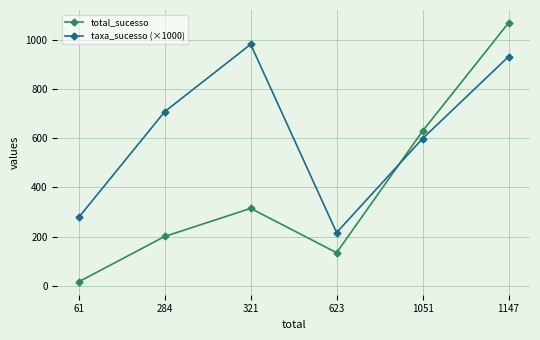

Where is the first local maximum for taxa_sucesso (×1000)?

321